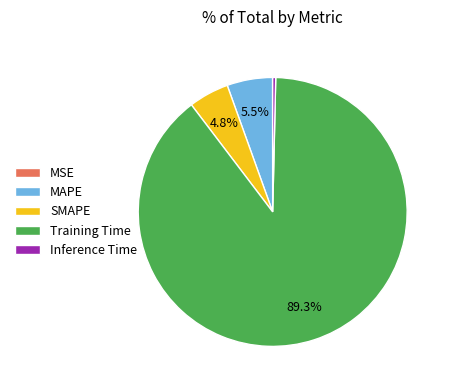

Does Training Time represent more than half of the total?

Yes